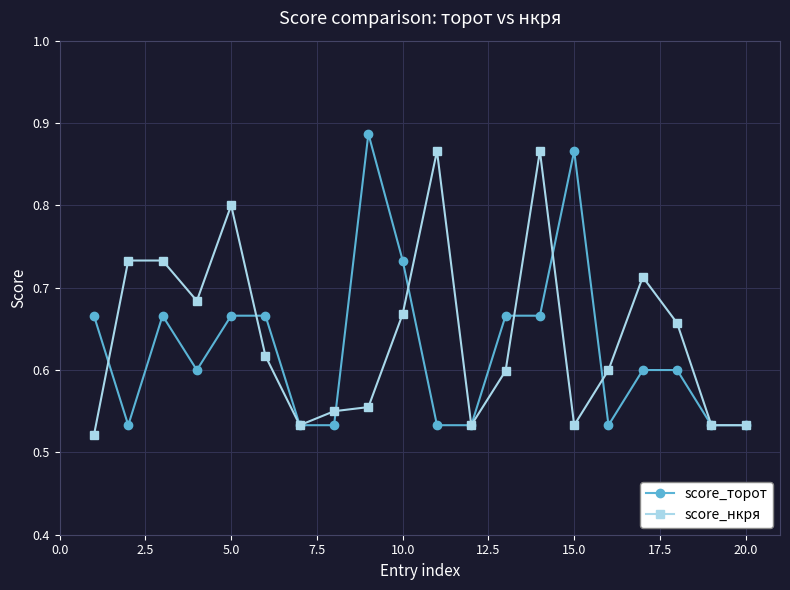

What are all the series names shown in the legend?

score_торот, score_нкря